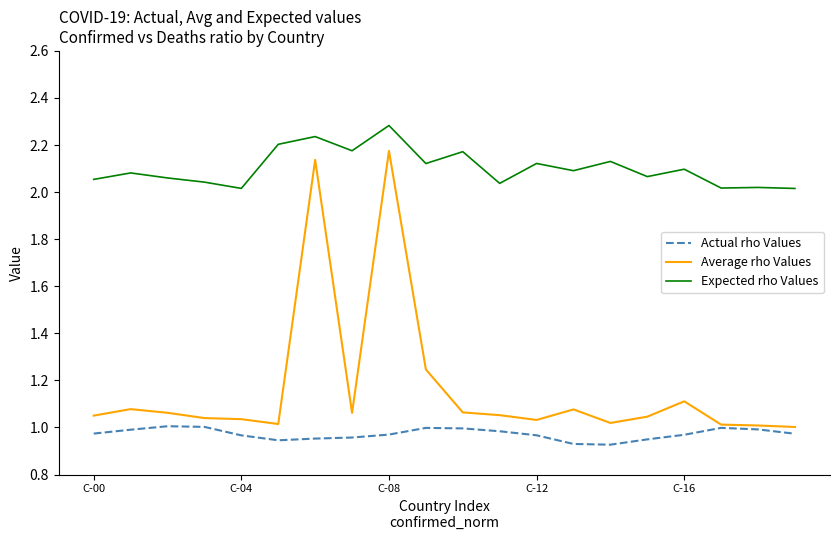

At how many categories does at least one series exceed 1?

20